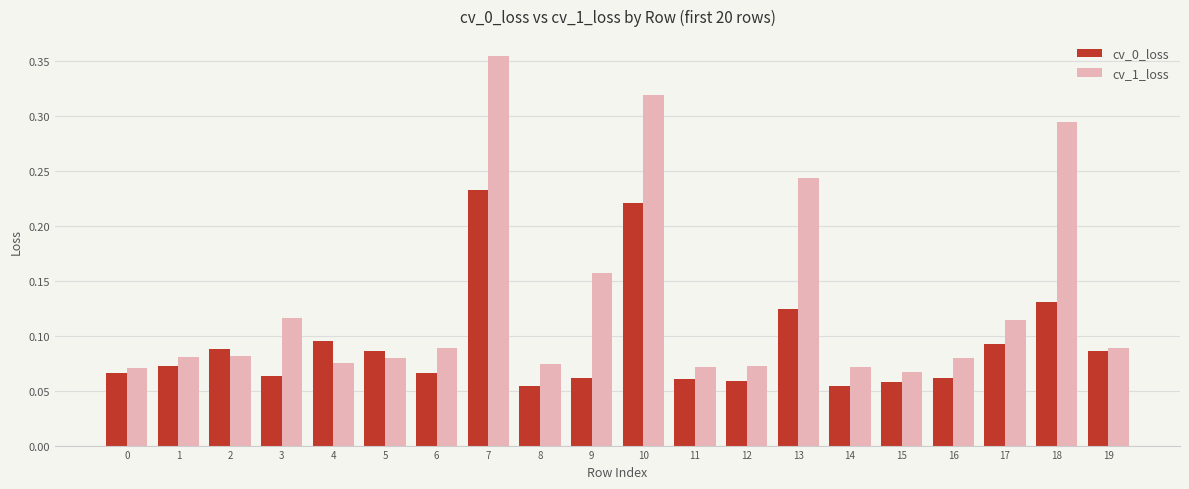

Which series has the widest spread of values?

cv_1_loss